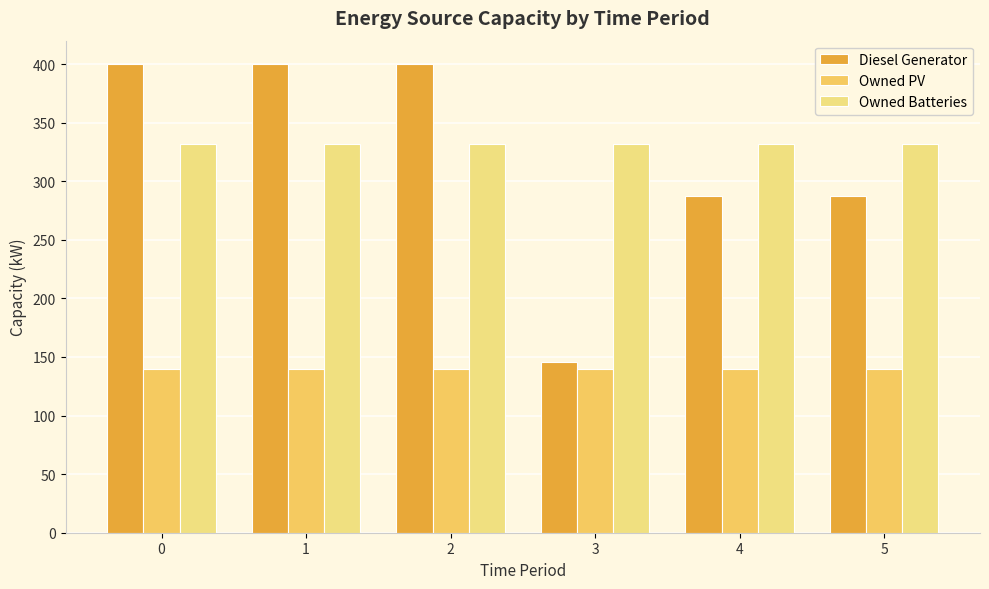

Read the Owned PV value at 1.

140